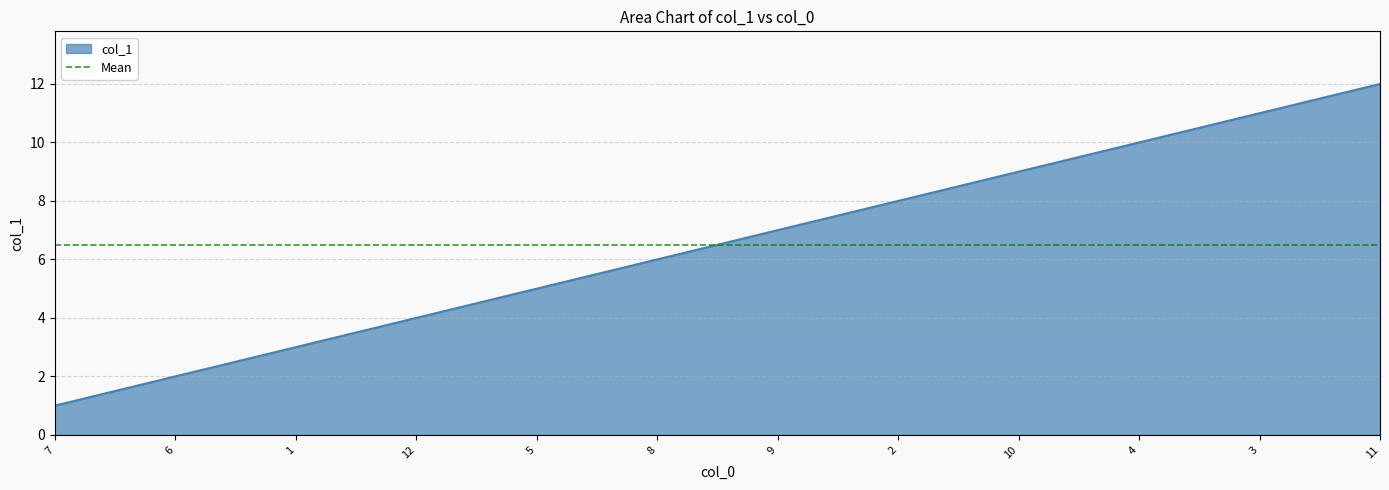

What value does the data have at 10, to the nearest 5?

10